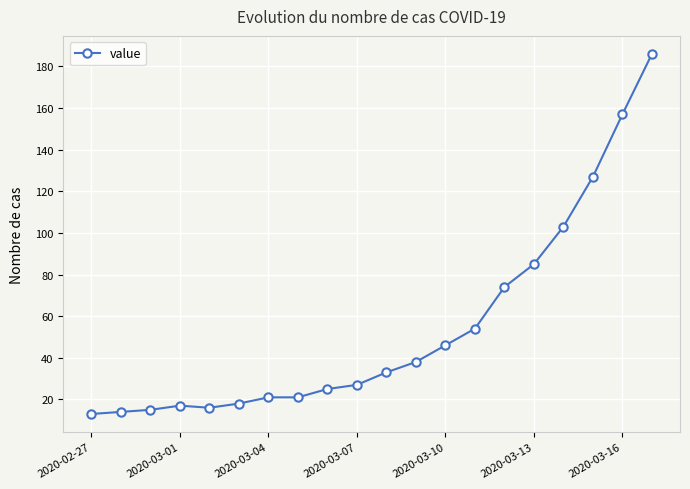

Reading right to left, extract all data points from this chart.

186	157	127	103	85	74	54	46	38	33	27	25	21	21	18	16	17	15	14	13